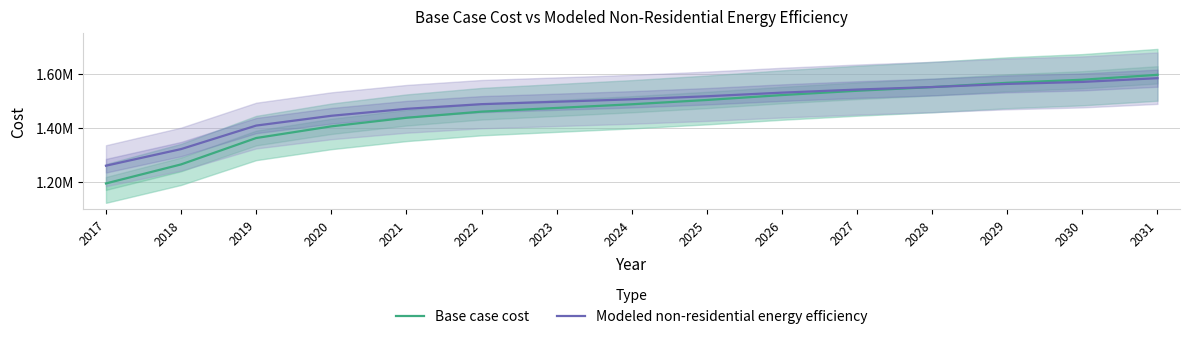

Which category has the lowest value across all series?

2017